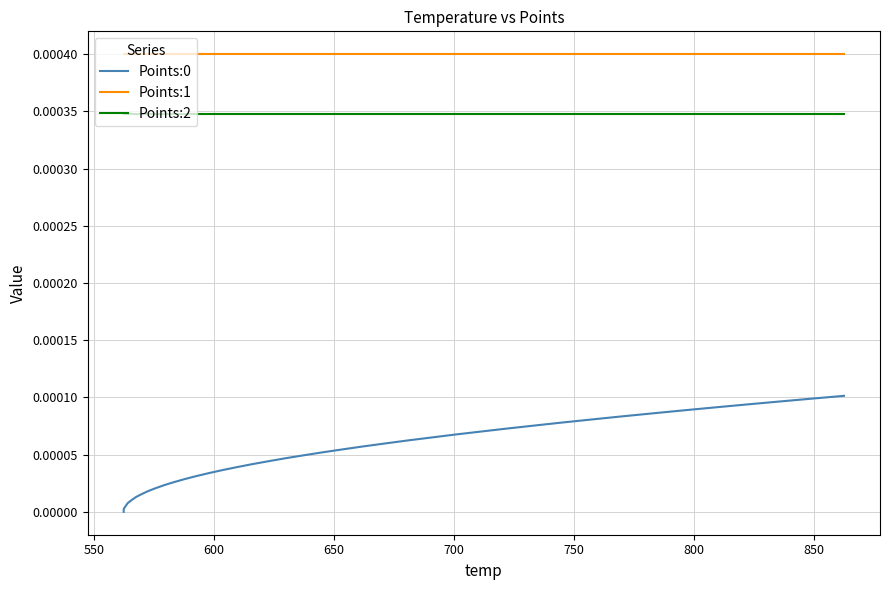

True or false: Points:1 and Points:2 cross at least once.

False